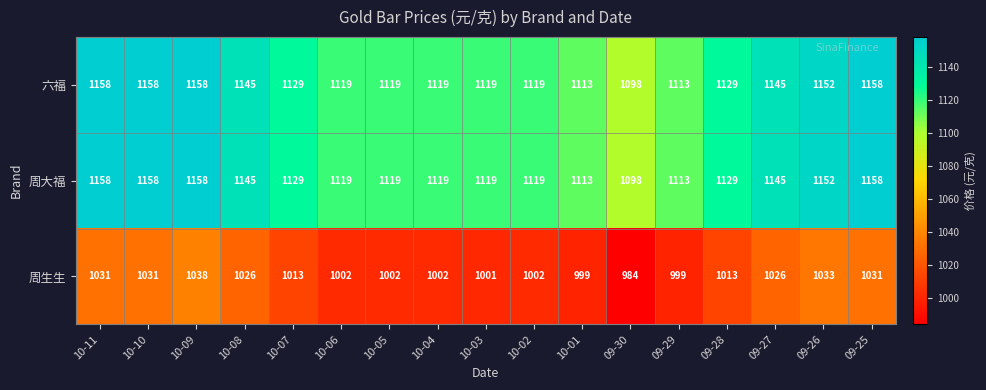

Which series changed the most between 10-04 and 09-28?

周生生